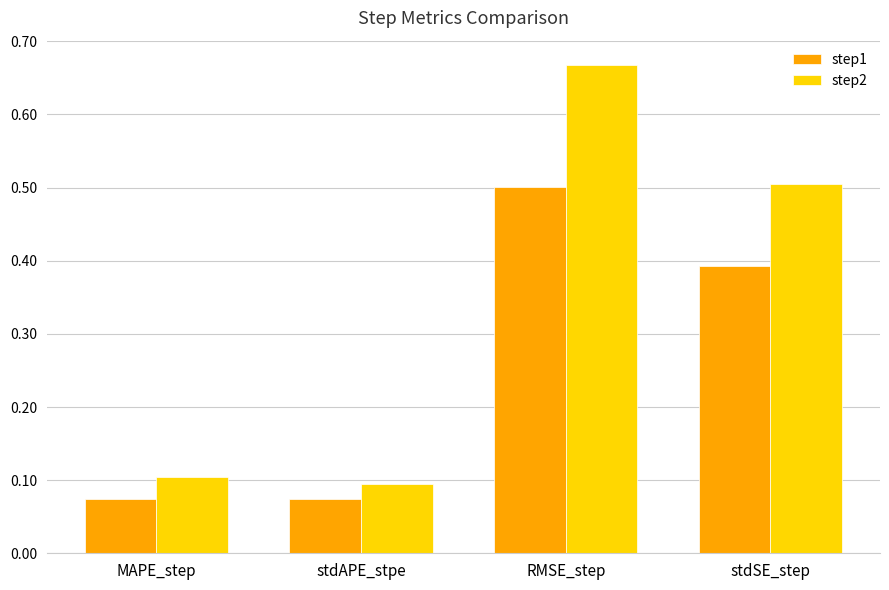

Which series changed the most between RMSE_step and stdSE_step?

step2